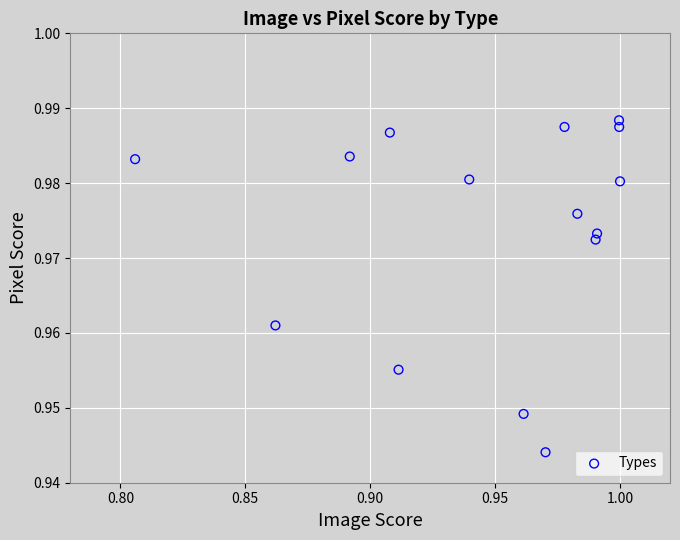

Count the number of points in this scatter plot.

15